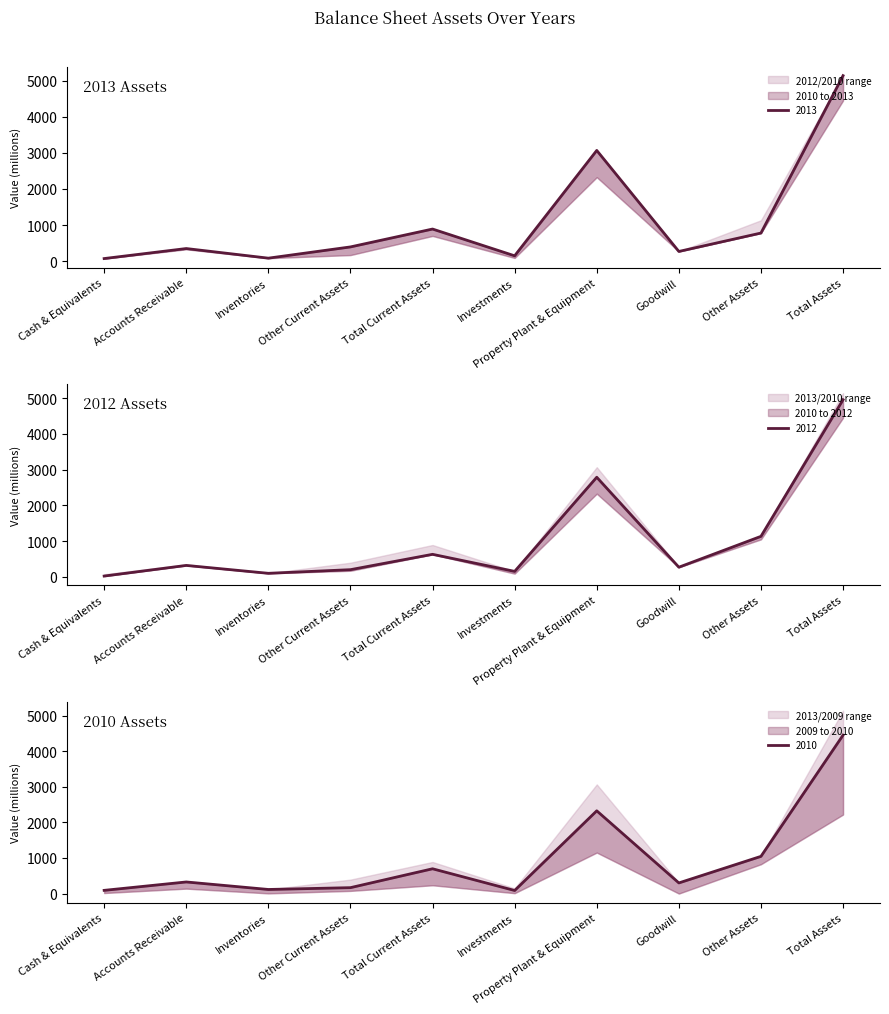

What is the difference between the highest and lowest values at Accounts Receivable?

31